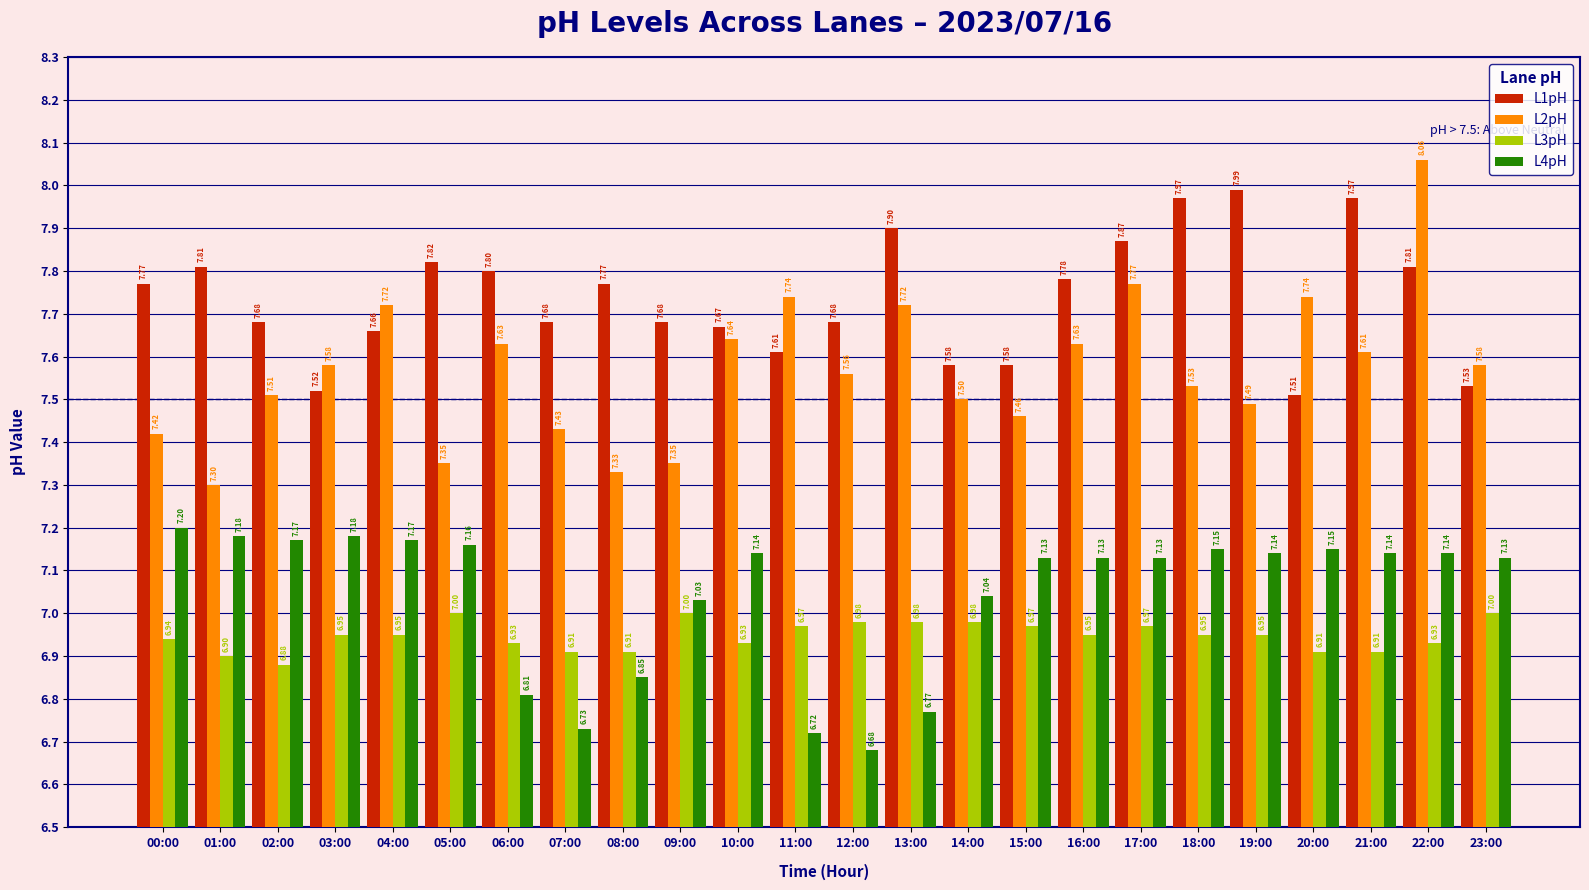

Which series has the largest total across all categories?

L1pH